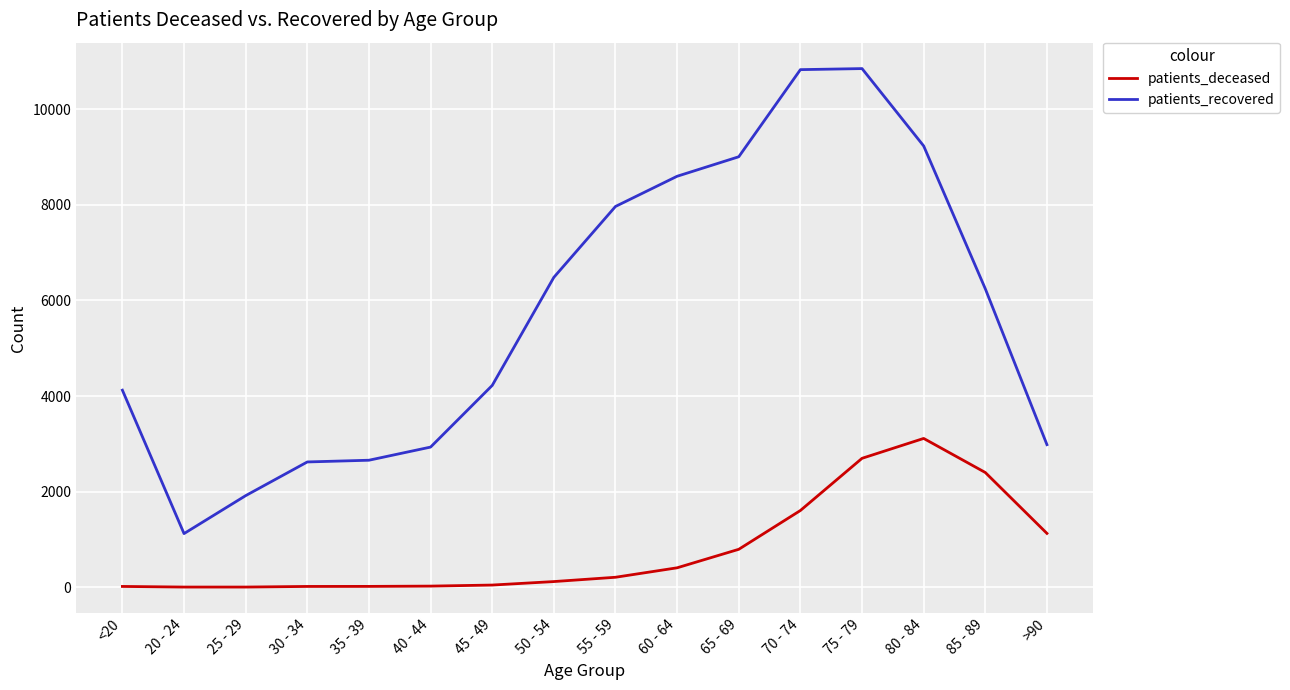

The patients_recovered series shows 3765 at 85 - 89. True or false?

False